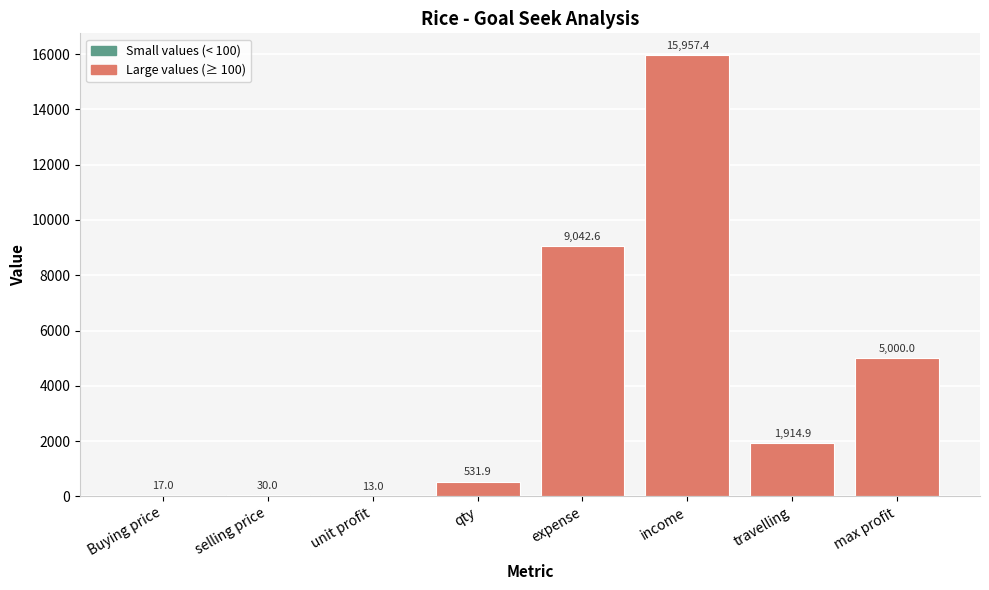

What is the sum of all values?

32506.8